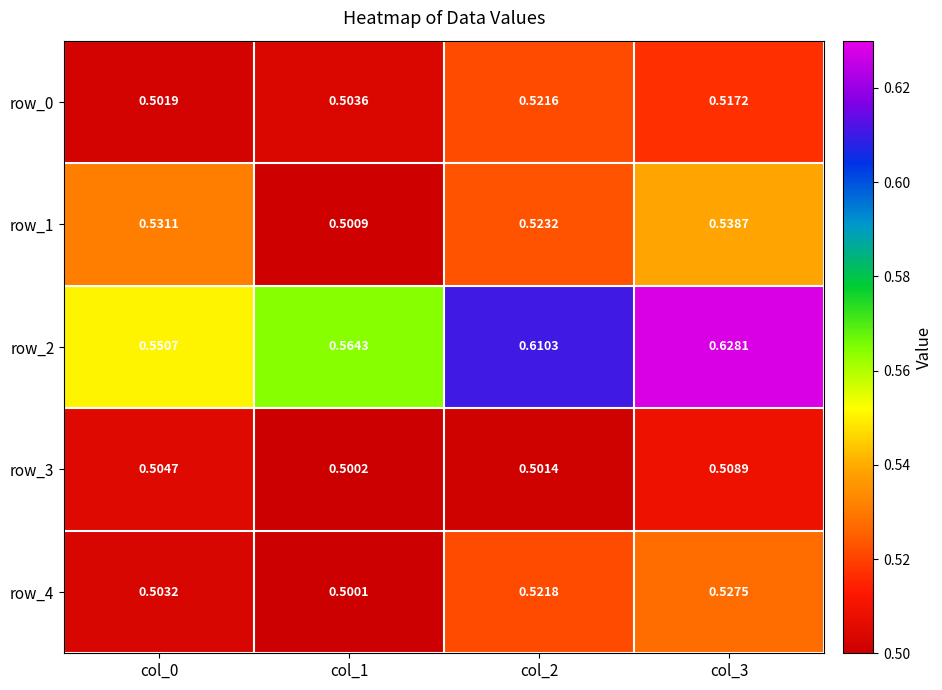

What is the sum of the row_4 values at col_2 and col_0?

1.0